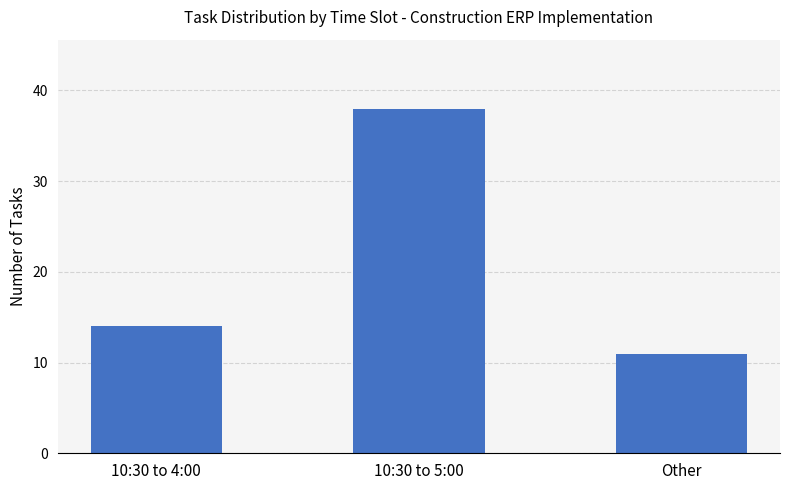

Approximately how many times larger is the value at 10:30 to 5:00 compared to Other?

3.5